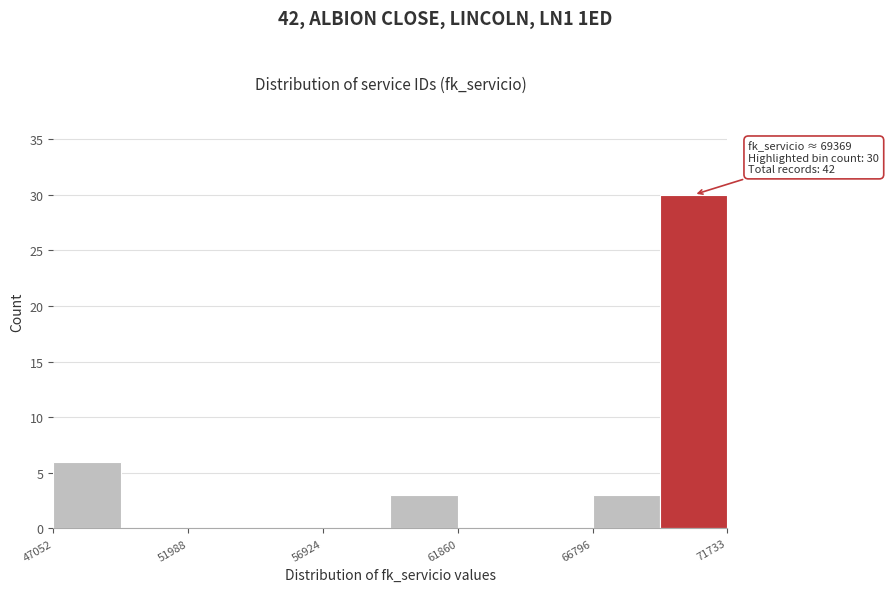

Over which range of the x-axis is the bar tallest?

69500 to 71500